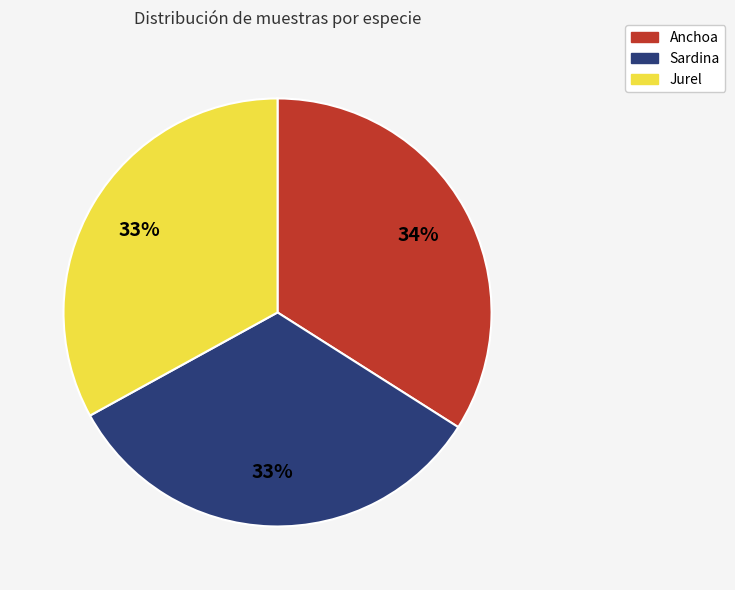

Is Sardina the majority of the pie?

No